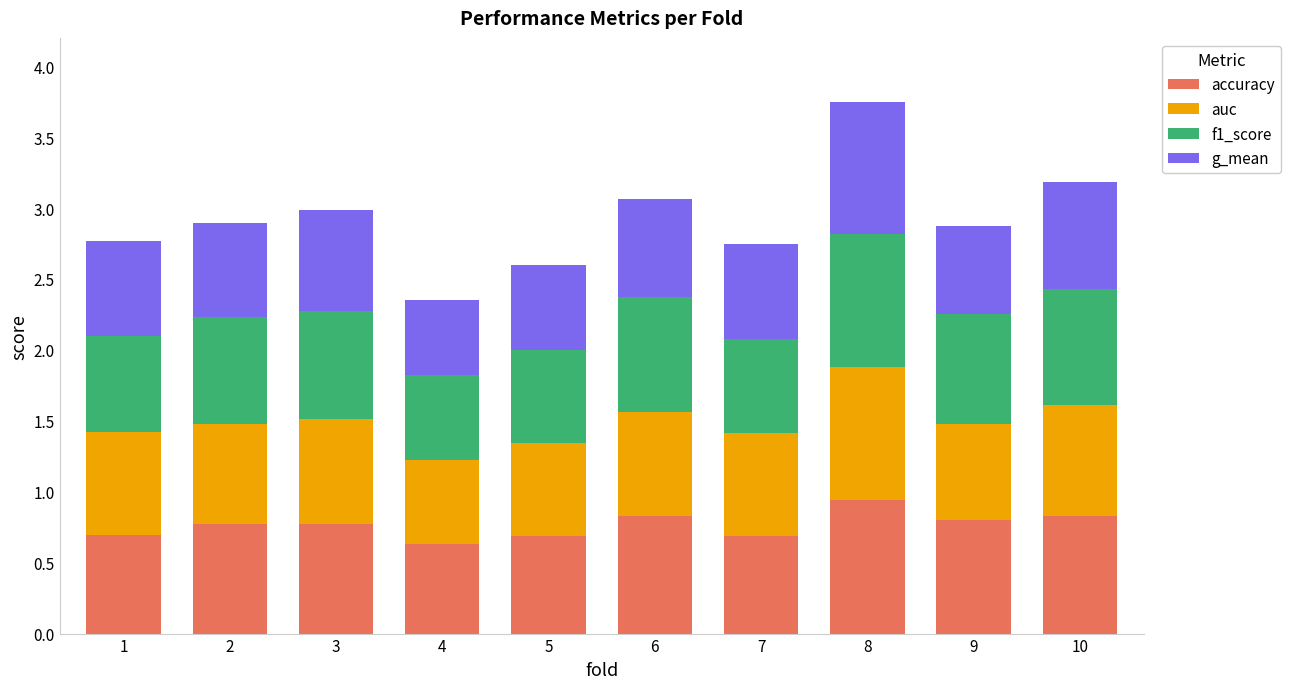

What is the total value across all series at 2?

2.9